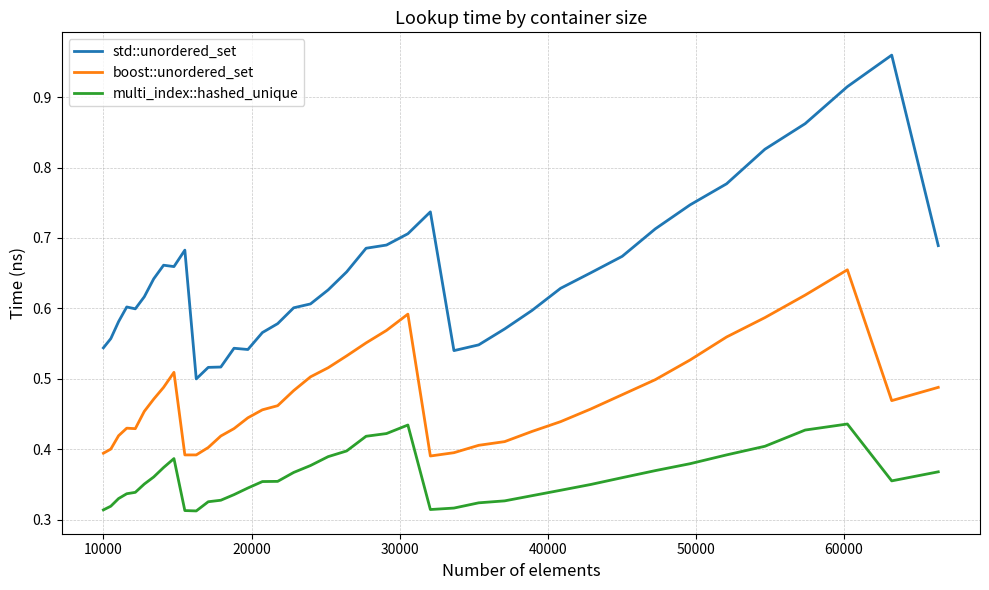

Which series has the widest spread of values?

std::unordered_set